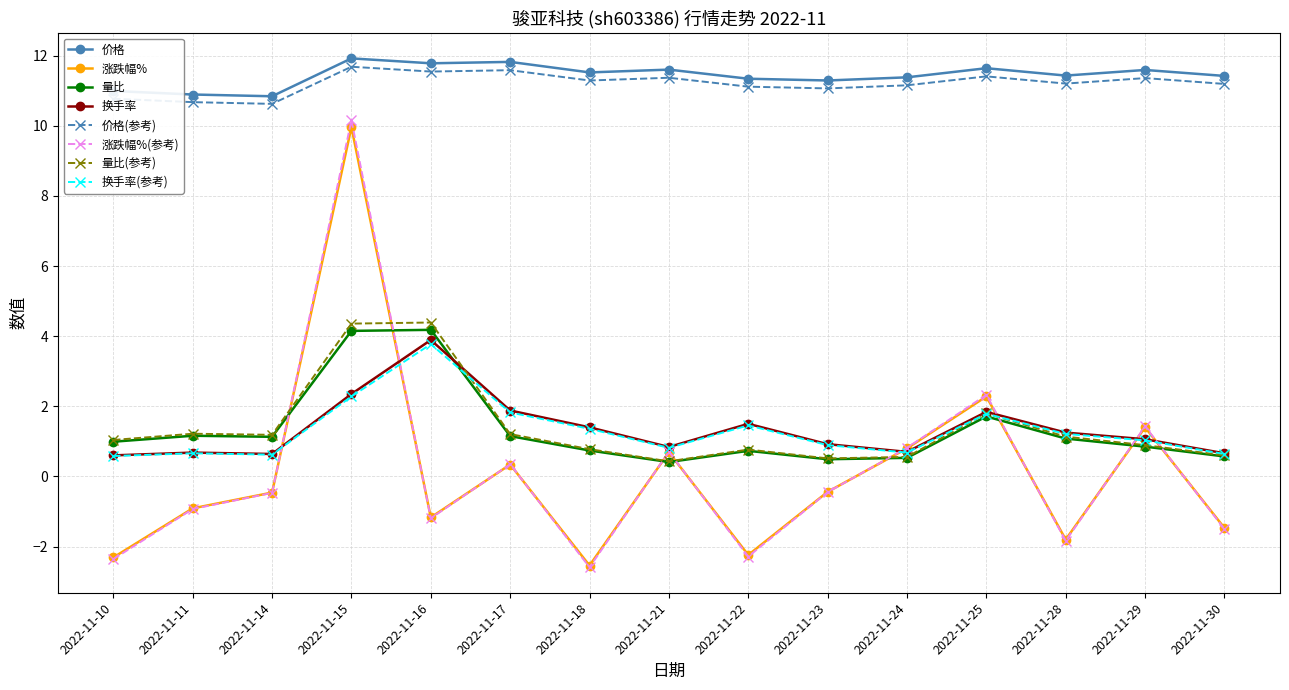

How many categories are shown in the chart?

15